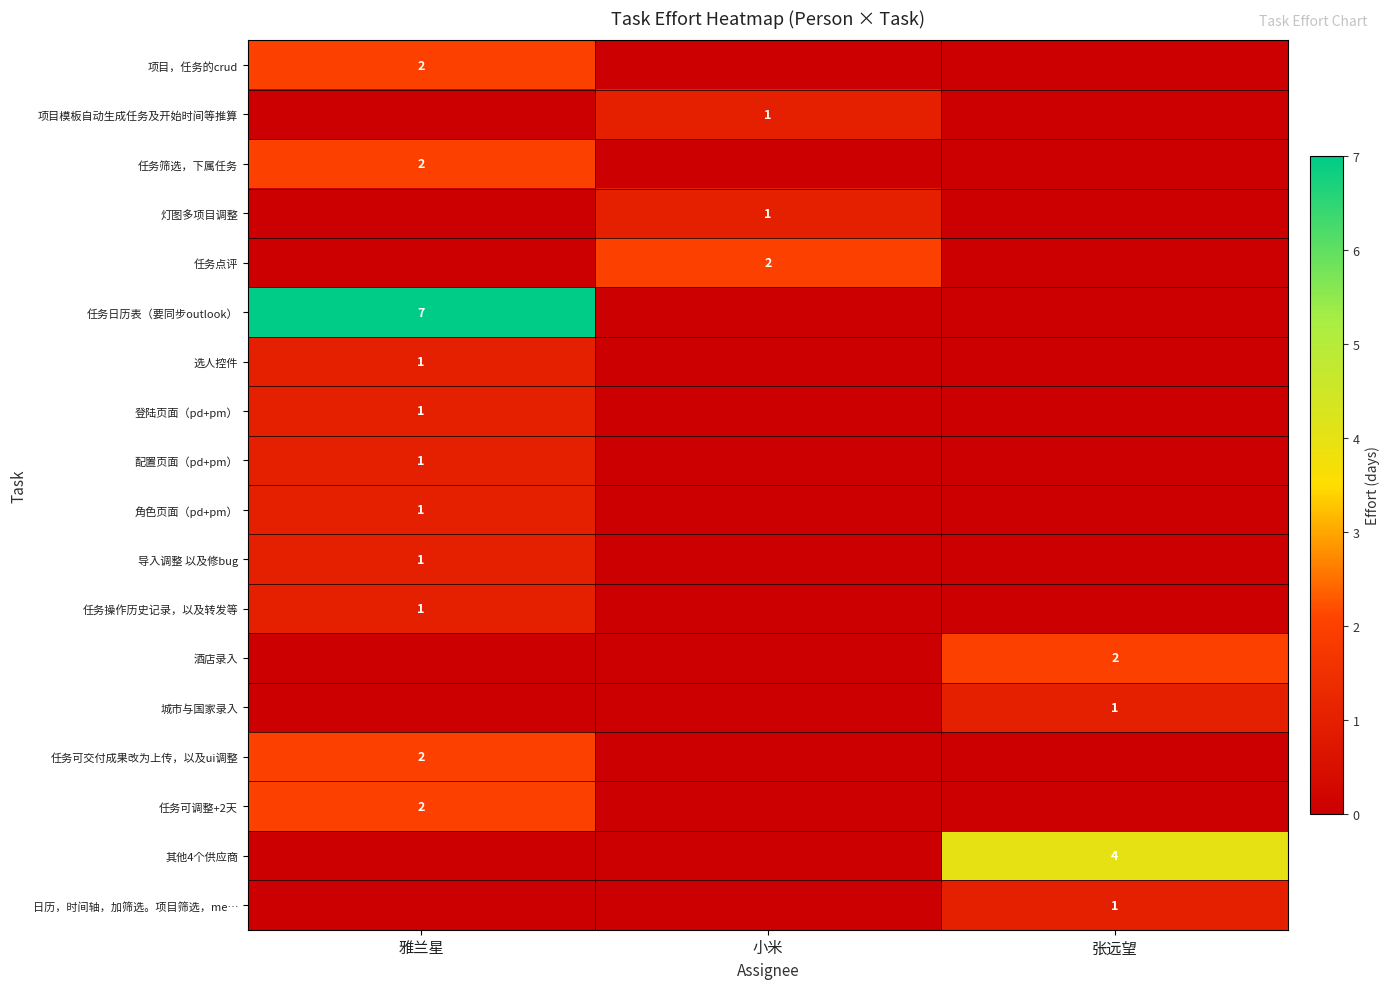

Is it true that 城市与国家录入 equals 1 at 张远望?

True